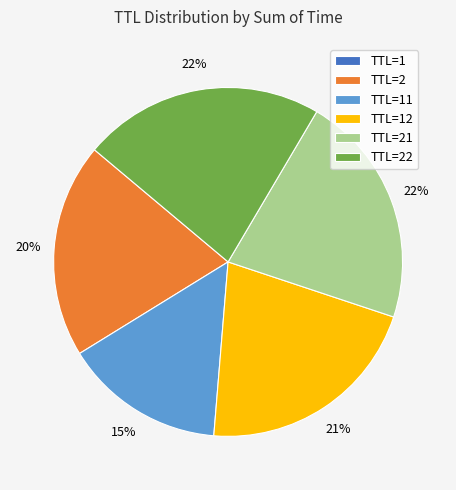

Between TTL=21 and TTL=2, which is larger?

TTL=21